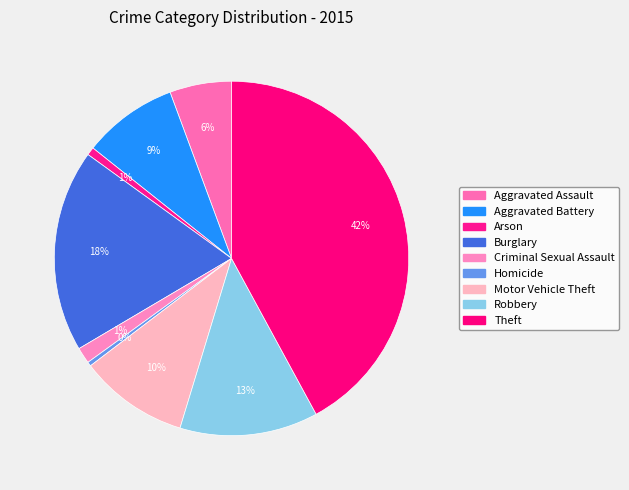

How many slices are in this pie chart?

9